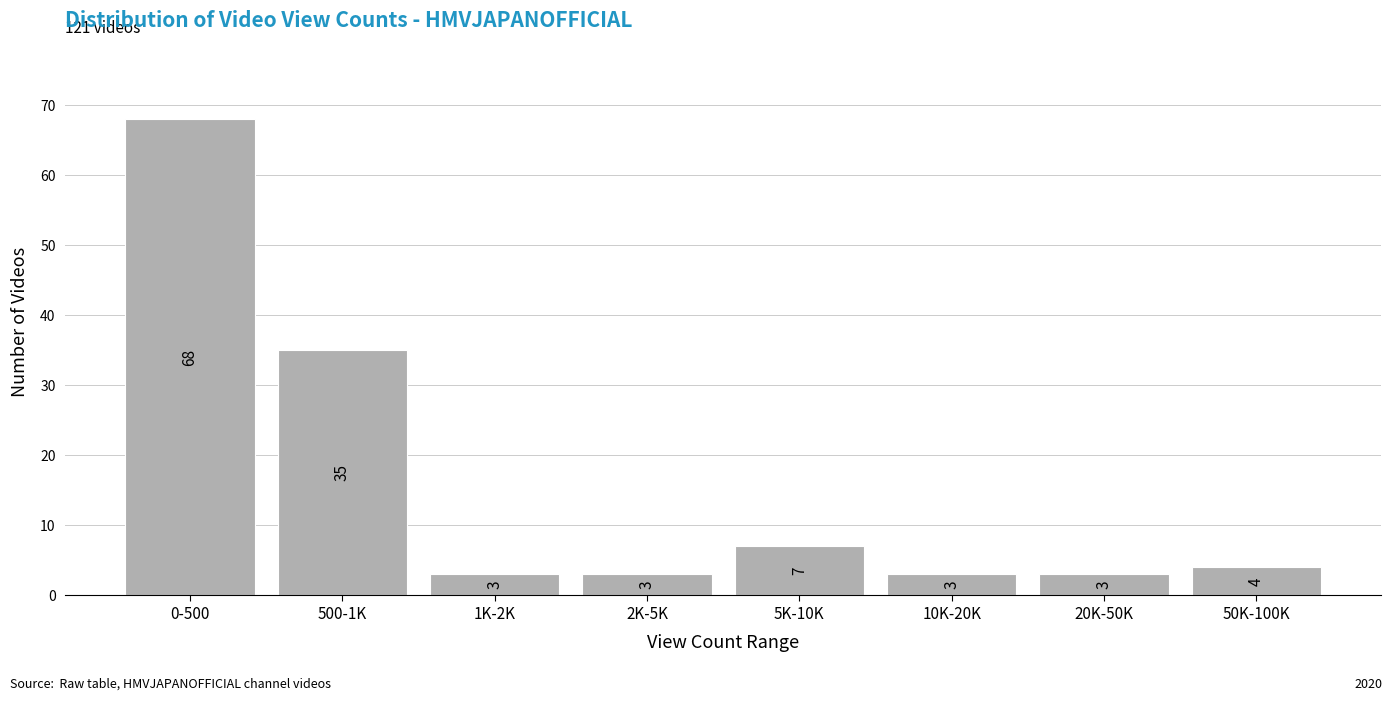

Reading left to right, what are all the values shown in this chart?

0-500=68	500-1K=35	1K-2K=3	2K-5K=3	5K-10K=7	10K-20K=3	20K-50K=3	50K-100K=4